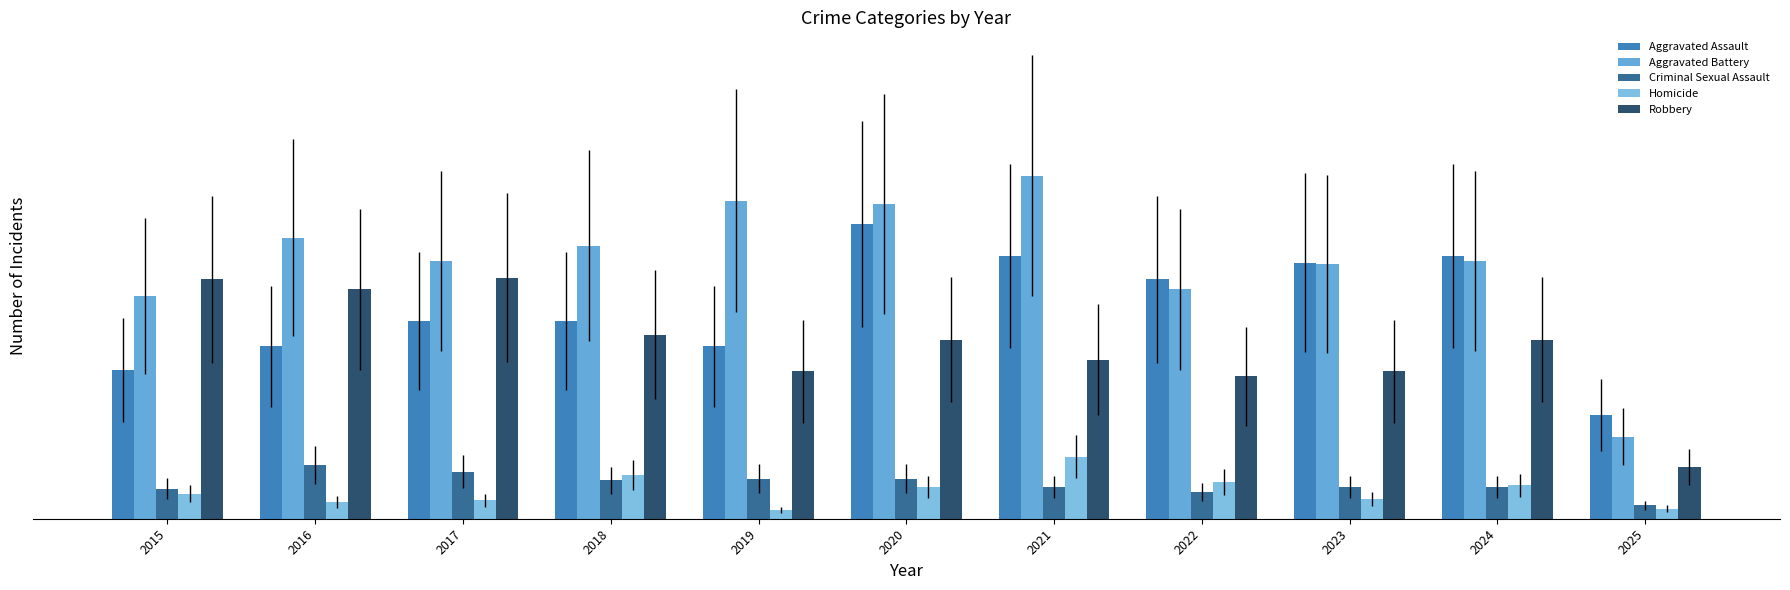

Rank the categories by Aggravated Battery value from lowest to highest.

2025, 2015, 2022, 2023, 2017, 2024, 2018, 2016, 2020, 2019, 2021